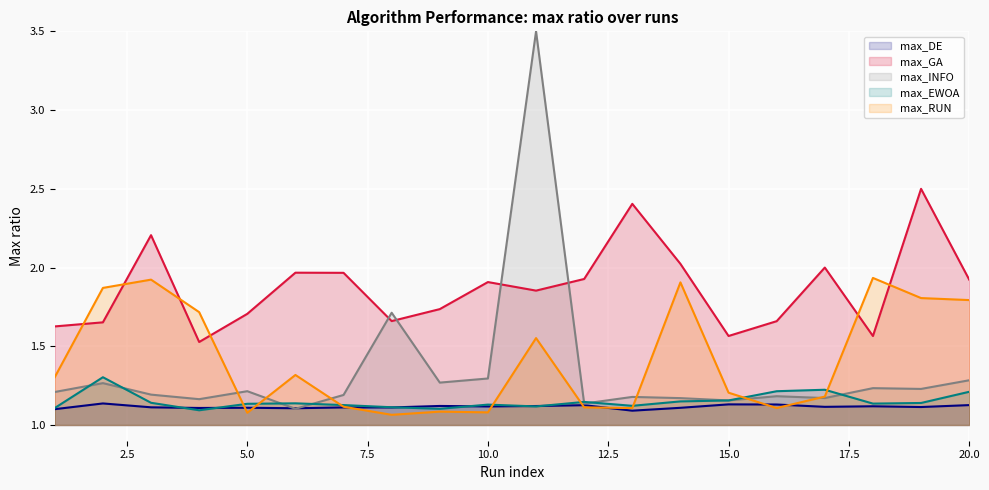

Which series has the largest range (max minus min)?

max_INFO